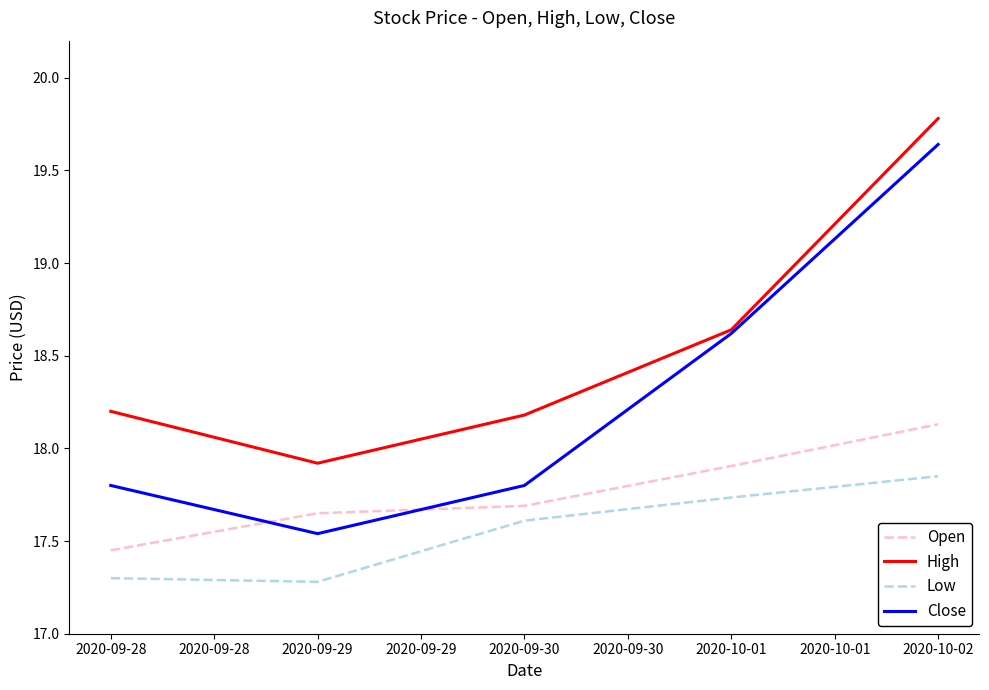

At which label is Open closest to 17?

2020-09-28